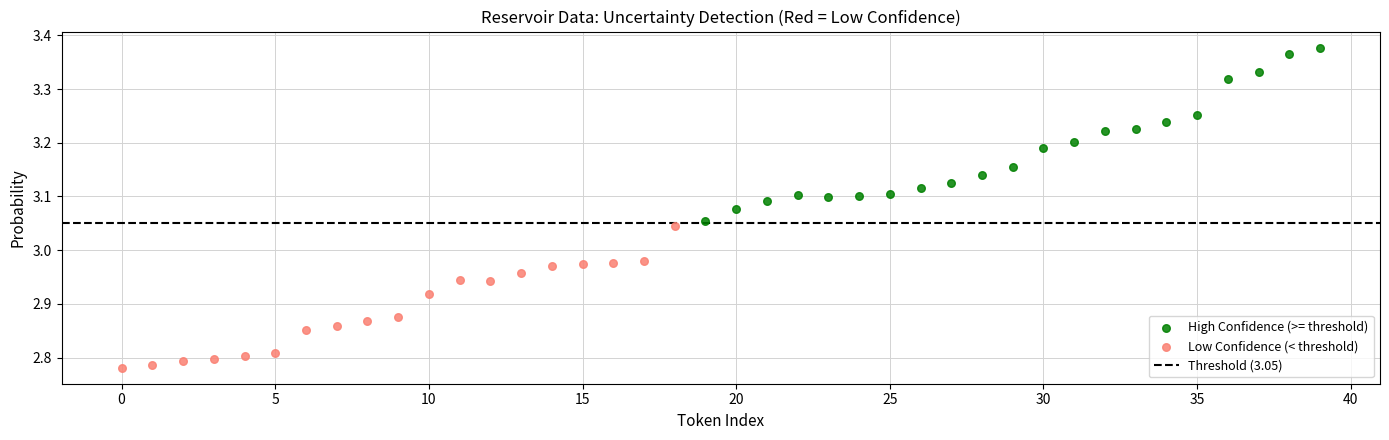

Which series has the largest Y range (max minus min)?

High Confidence (>= threshold)